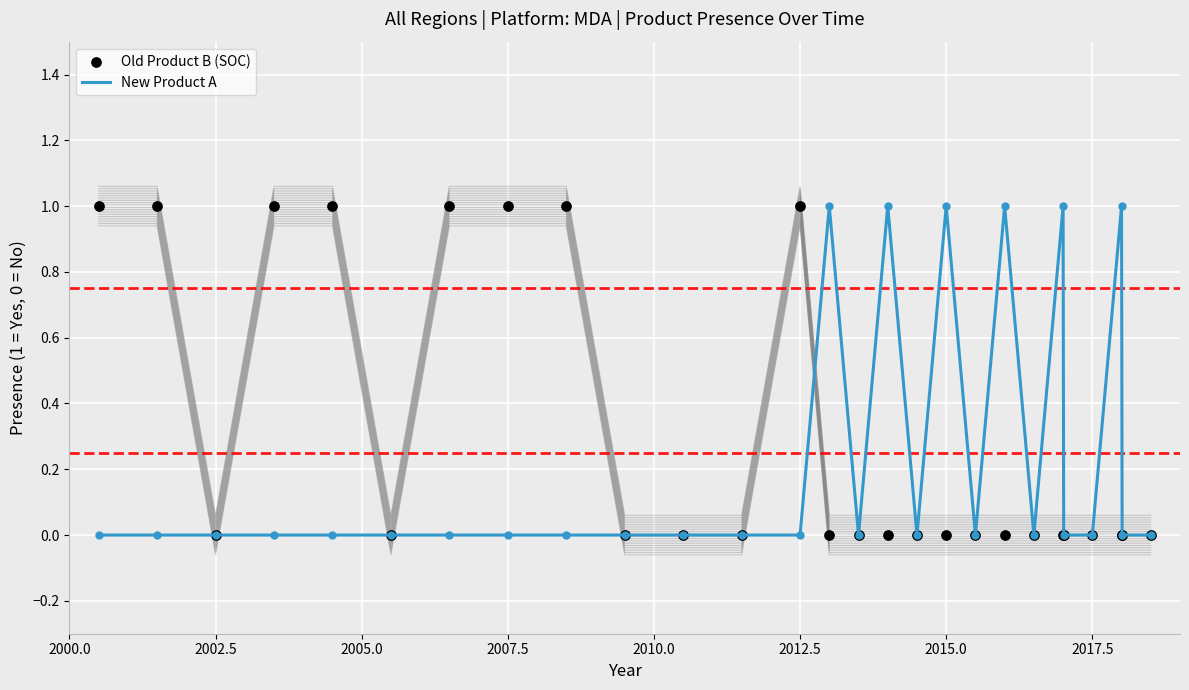

Is the value of Old Product B (SOC) at 25 greater than the value of New Product A at 13?

No